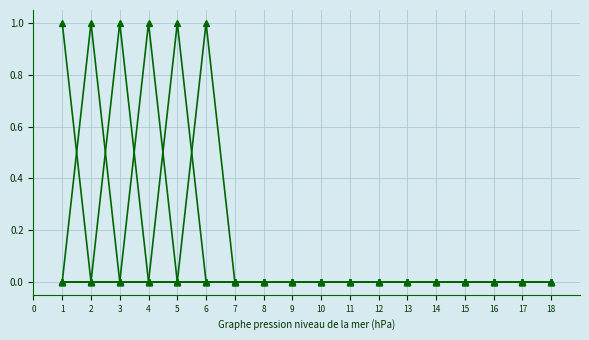

How many distinct data groups are displayed?

6